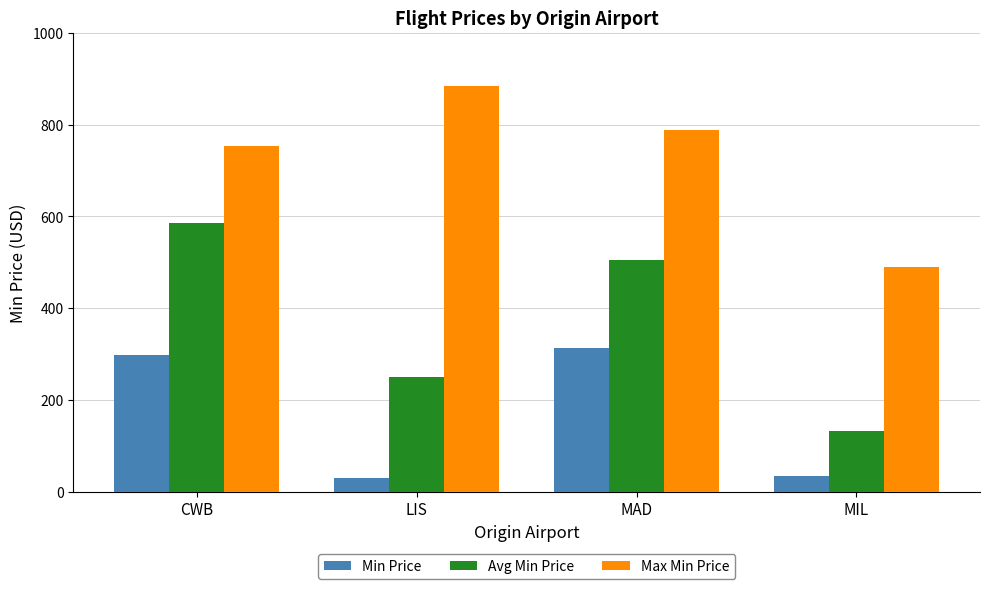

Rank the series by their average value, from highest to lowest.

Max Min Price, Avg Min Price, Min Price